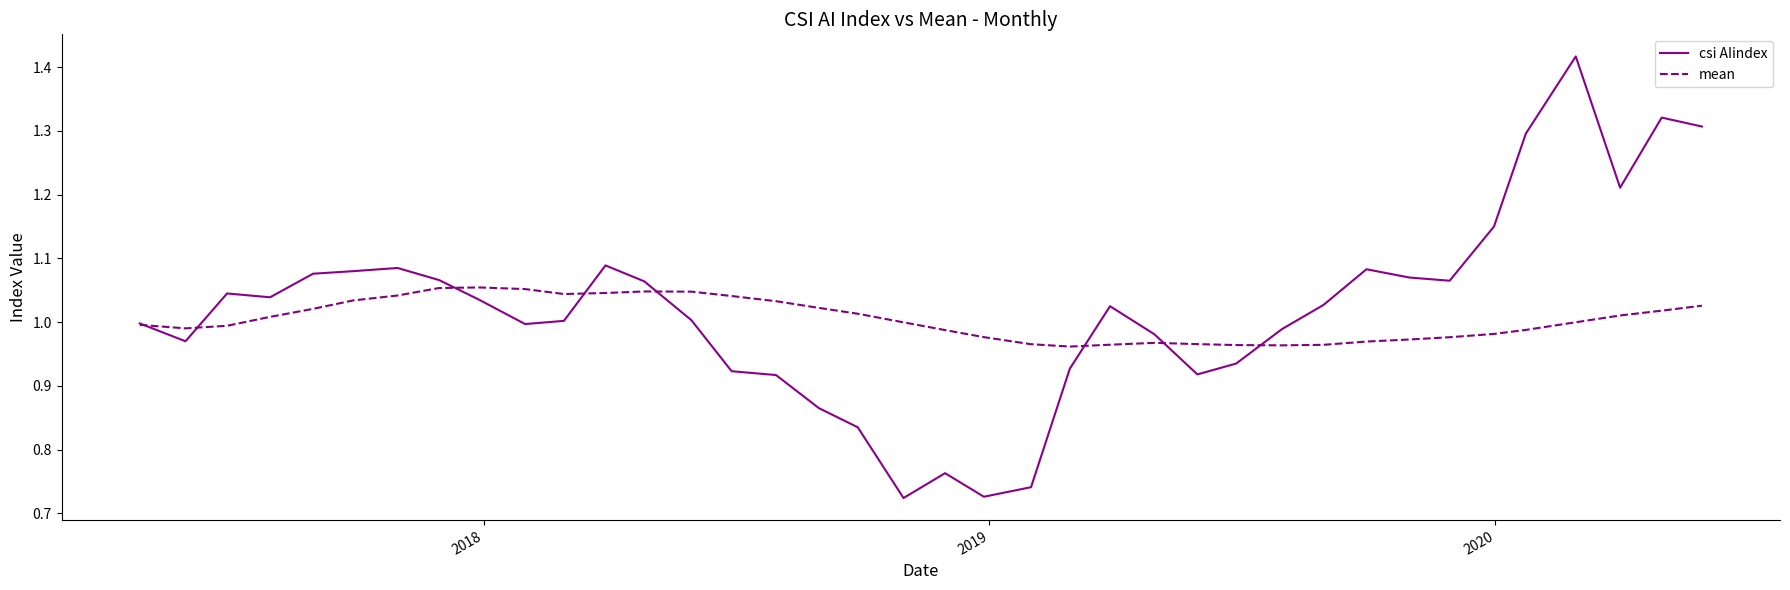

Which series has the largest range (max minus min)?

csi AIindex